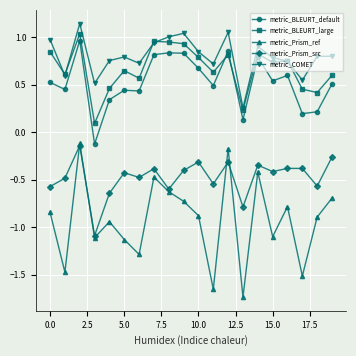

What is the value of the metric_Prism_src point at the 10th from the left?

-0.4